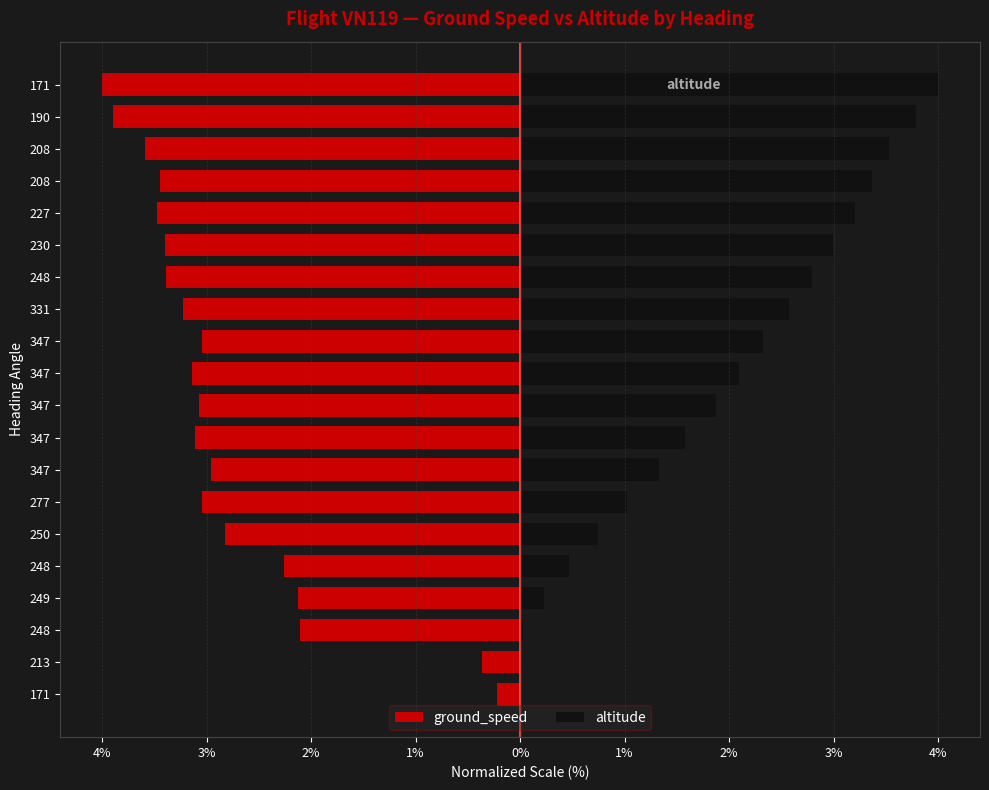

Which series has the largest range (max minus min)?

altitude